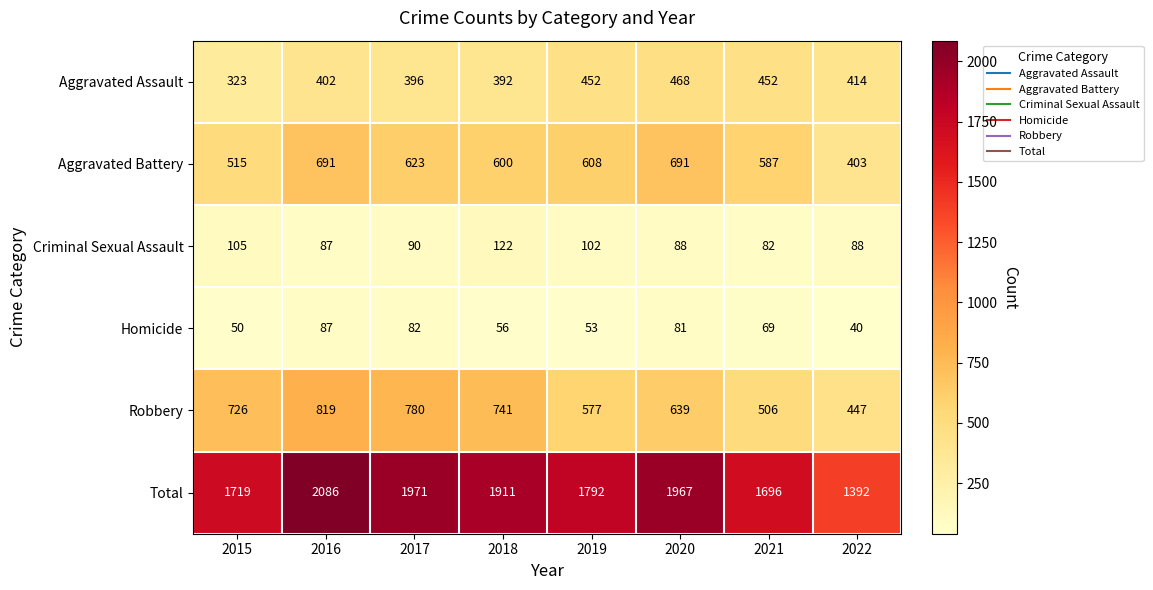

The value of Total at 2015 is 1719. True or false?

True